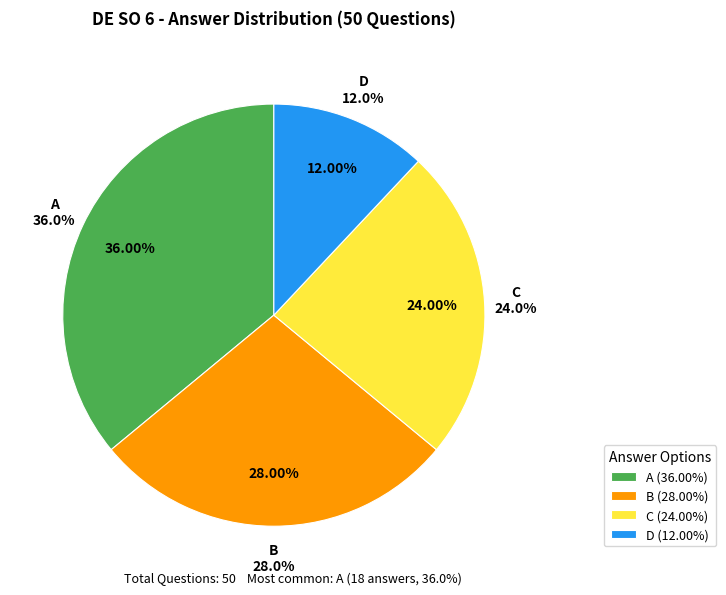

Approximately how many times larger is the value at A compared to B?

1.3